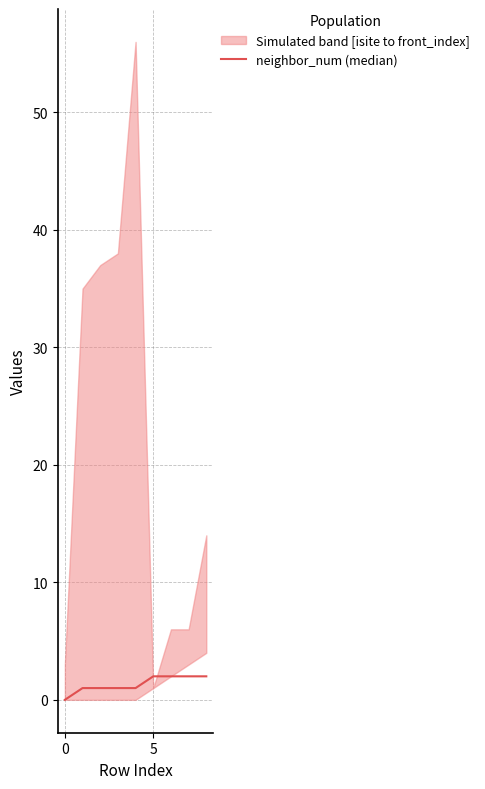

How many data points are above 1?

4